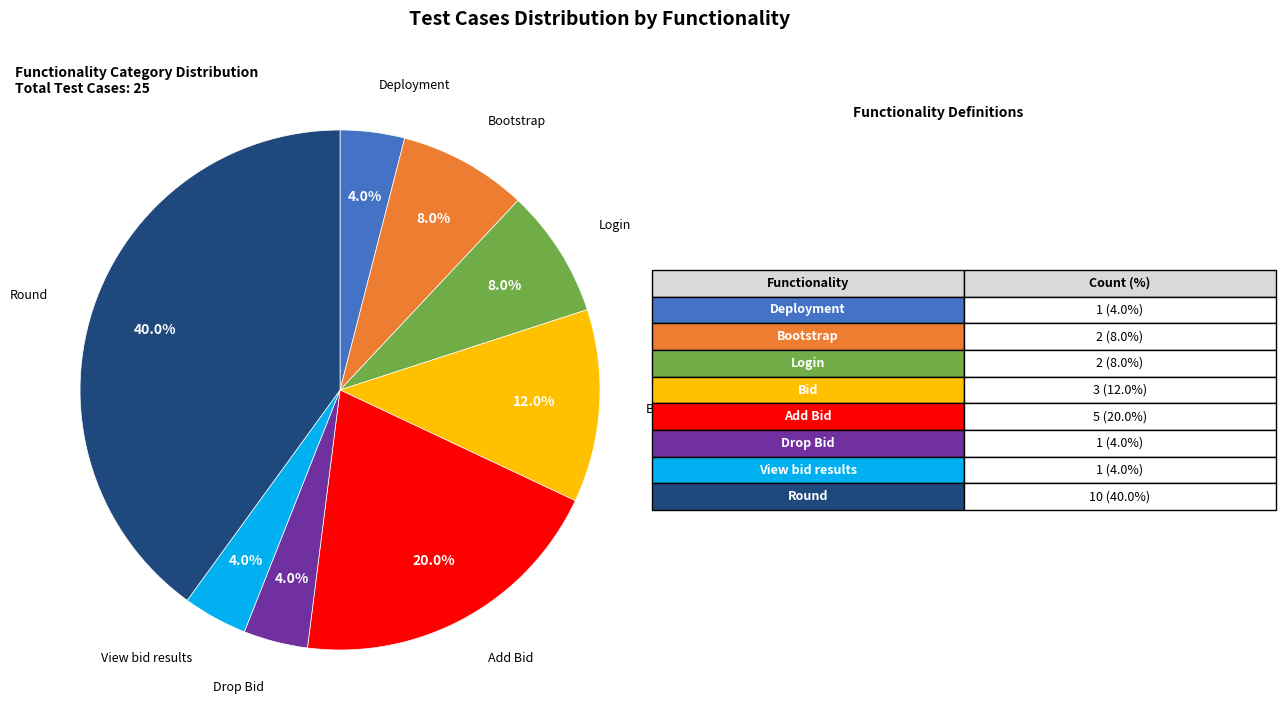

Is there any slice that represents more than half of the pie?

No